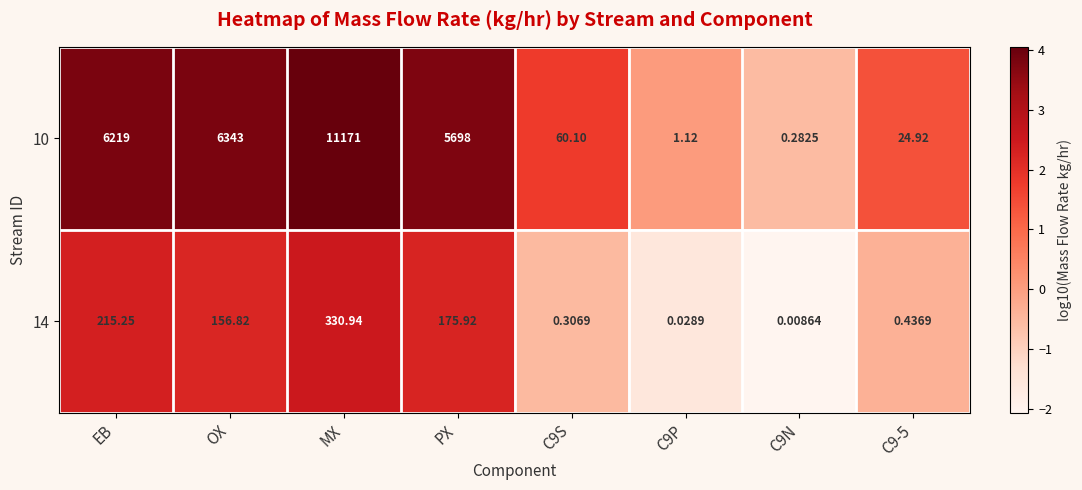

At which label does 10 first exceed 5698?

EB